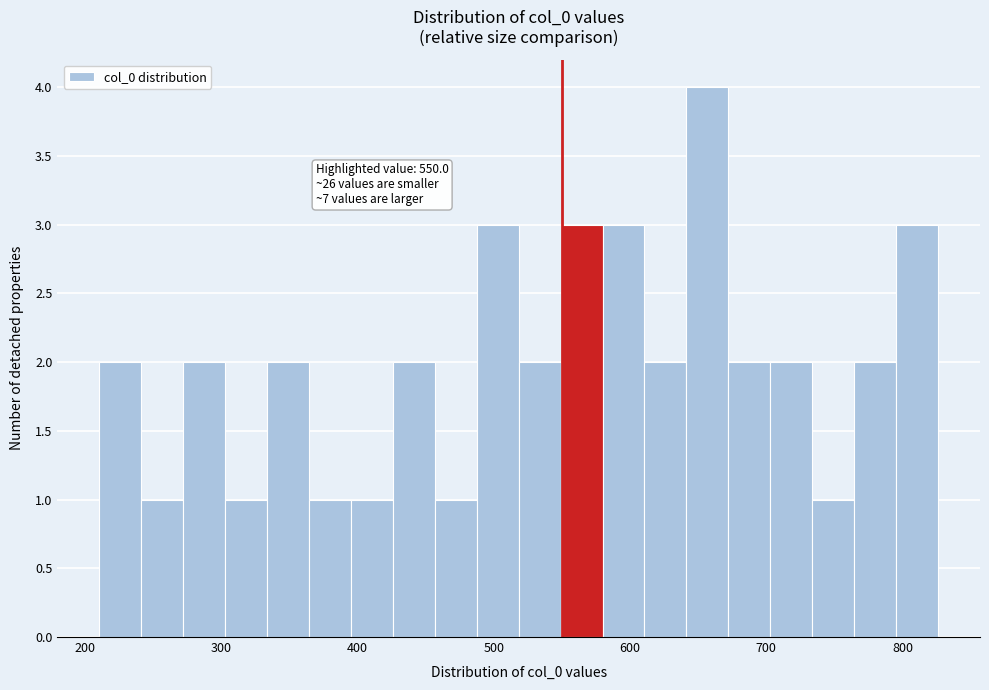

Read against the x-axis, roughly where is the centre of the tallest bar?

660